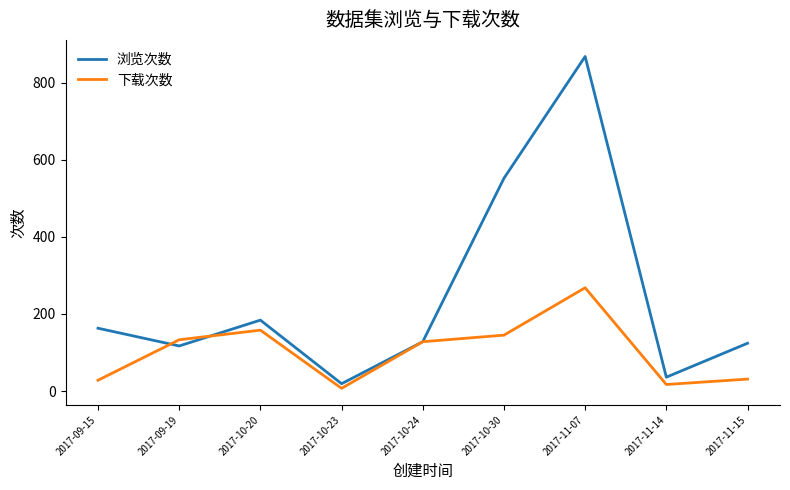

What is the difference between the highest and lowest values at 2017-10-23?

12